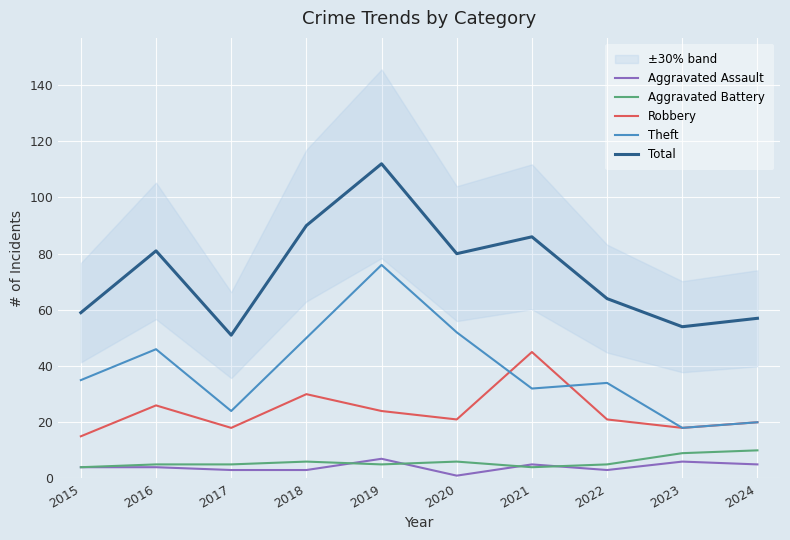

True or false: Aggravated Assault and Total intersect in this chart.

False